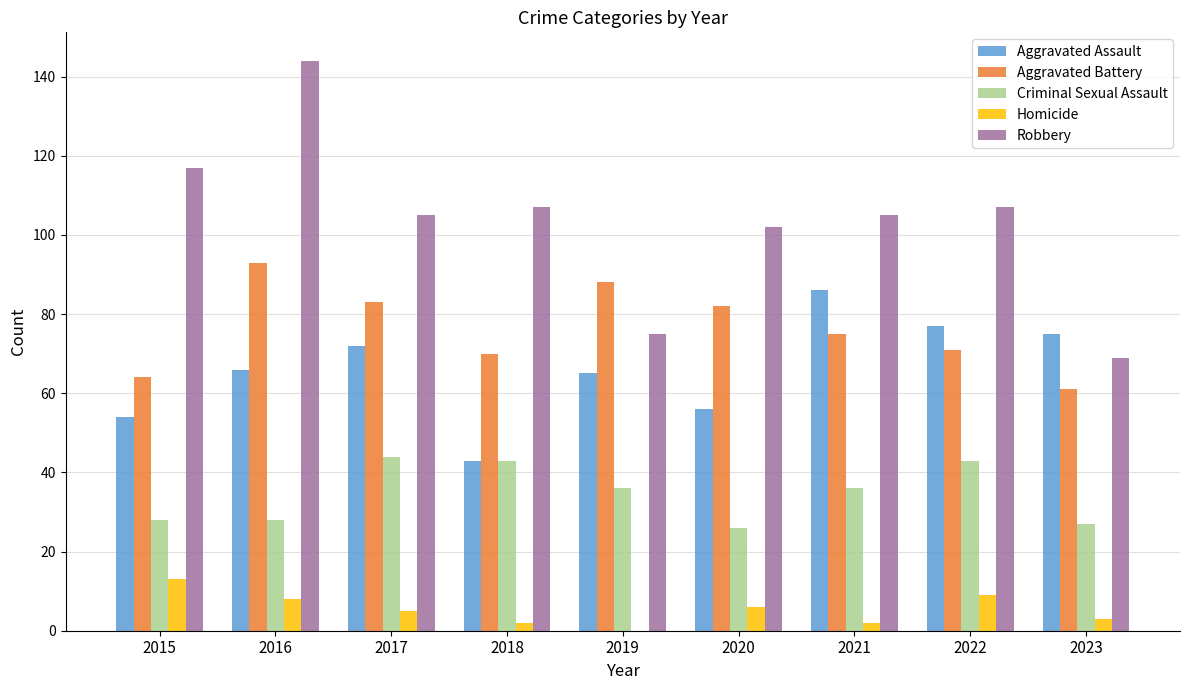

At which category is the sum across all series the highest?

2016